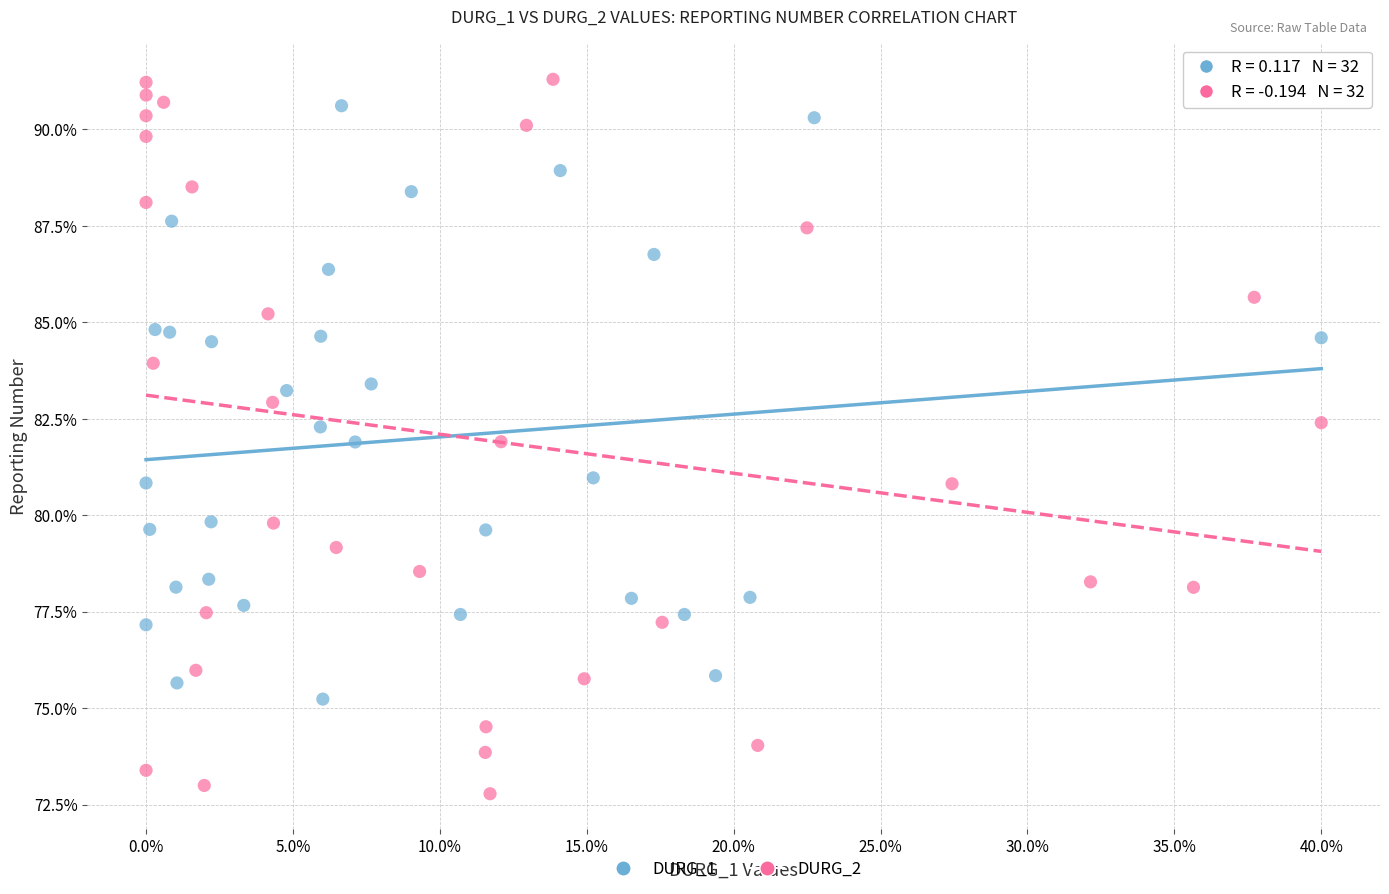

Which series contains the lowest Y value?

DURG_2